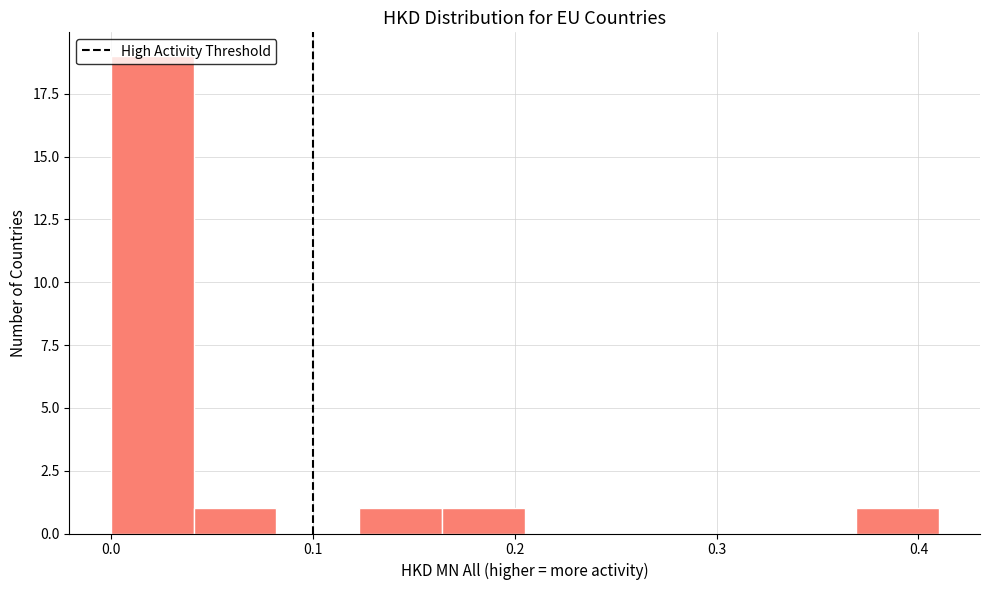

What is the height of the bar covering 0.369 to 0.410 on the x-axis? Neither the bar edges nor the heights are printed on the chart, so give them approximately, as read against the axes.

1